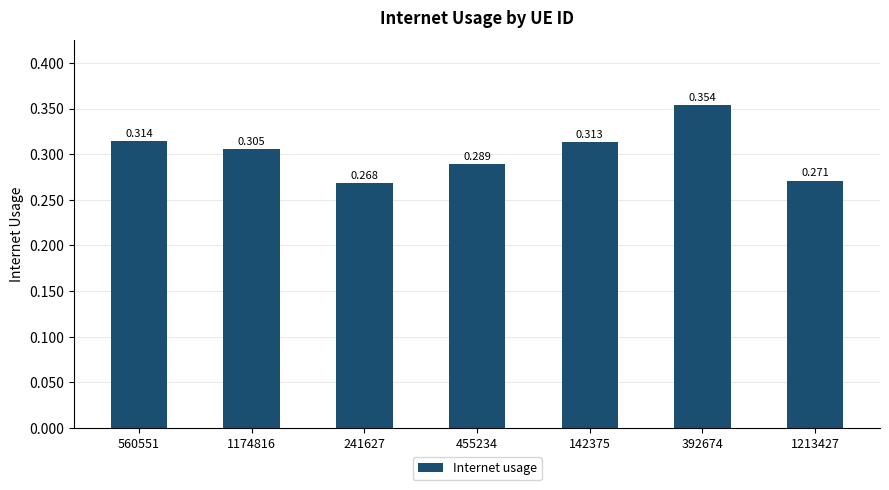

What is the value of the 5th bar from the left?

0.3